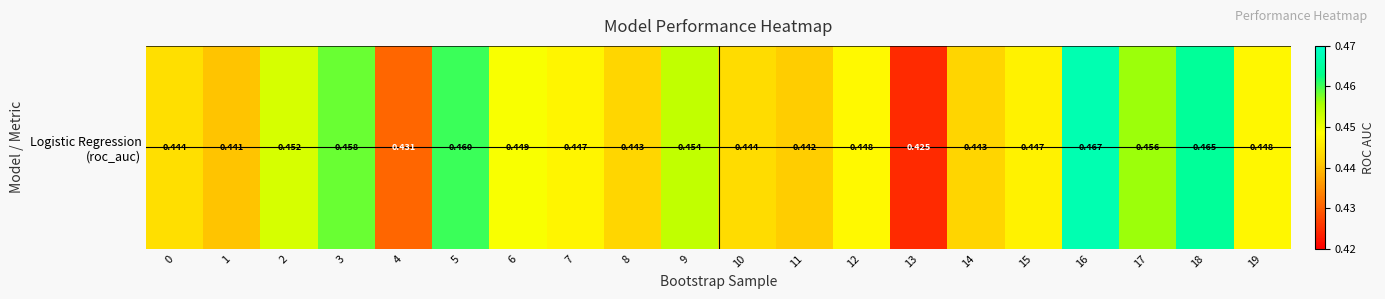

Reading right to left, what are all the values shown in this chart?

0.4	0.5	0.5	0.5	0.4	0.4	0.4	0.4	0.4	0.4	0.5	0.4	0.4	0.4	0.5	0.4	0.5	0.5	0.4	0.4